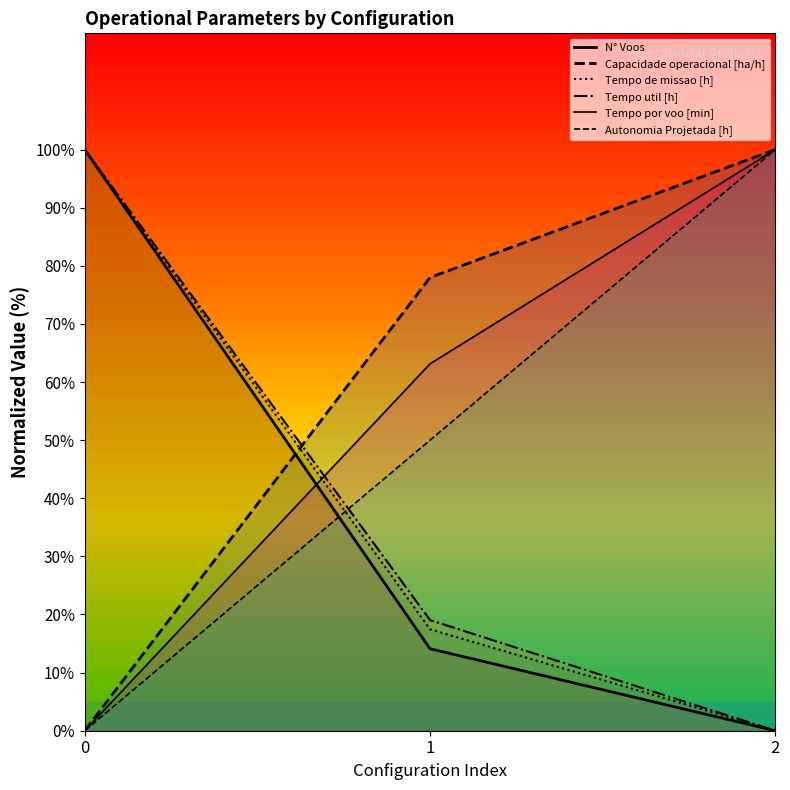

What is the difference between the maximum and minimum values in the N° Voos series?

100.0